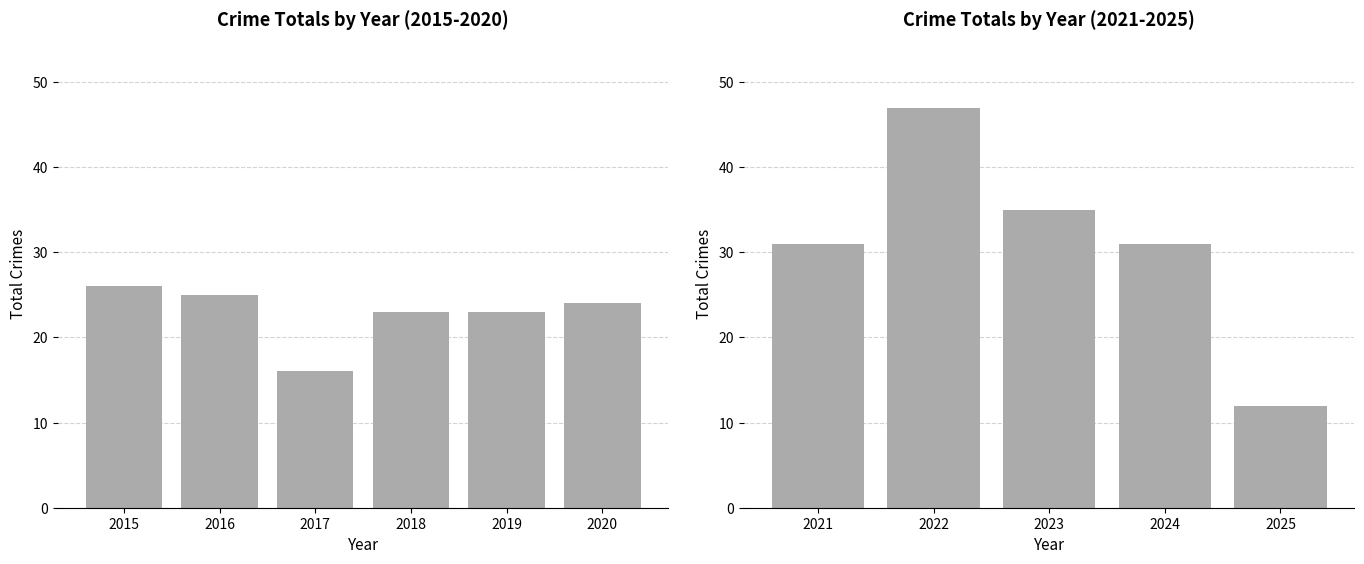

At which label does the data first exceed 25?

2015